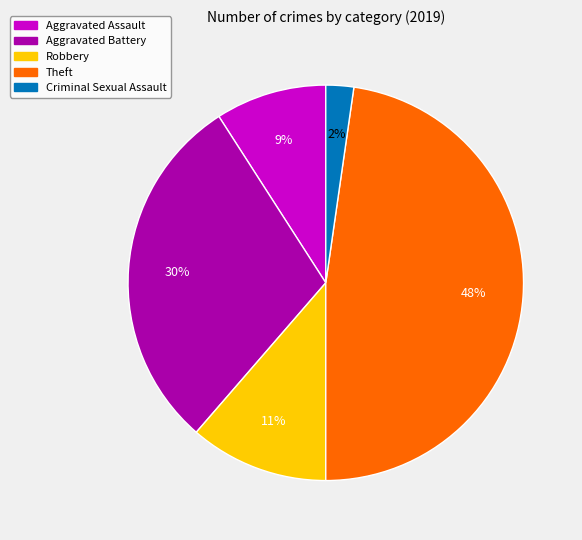

To the nearest percent, what is the average slice percentage?

20%